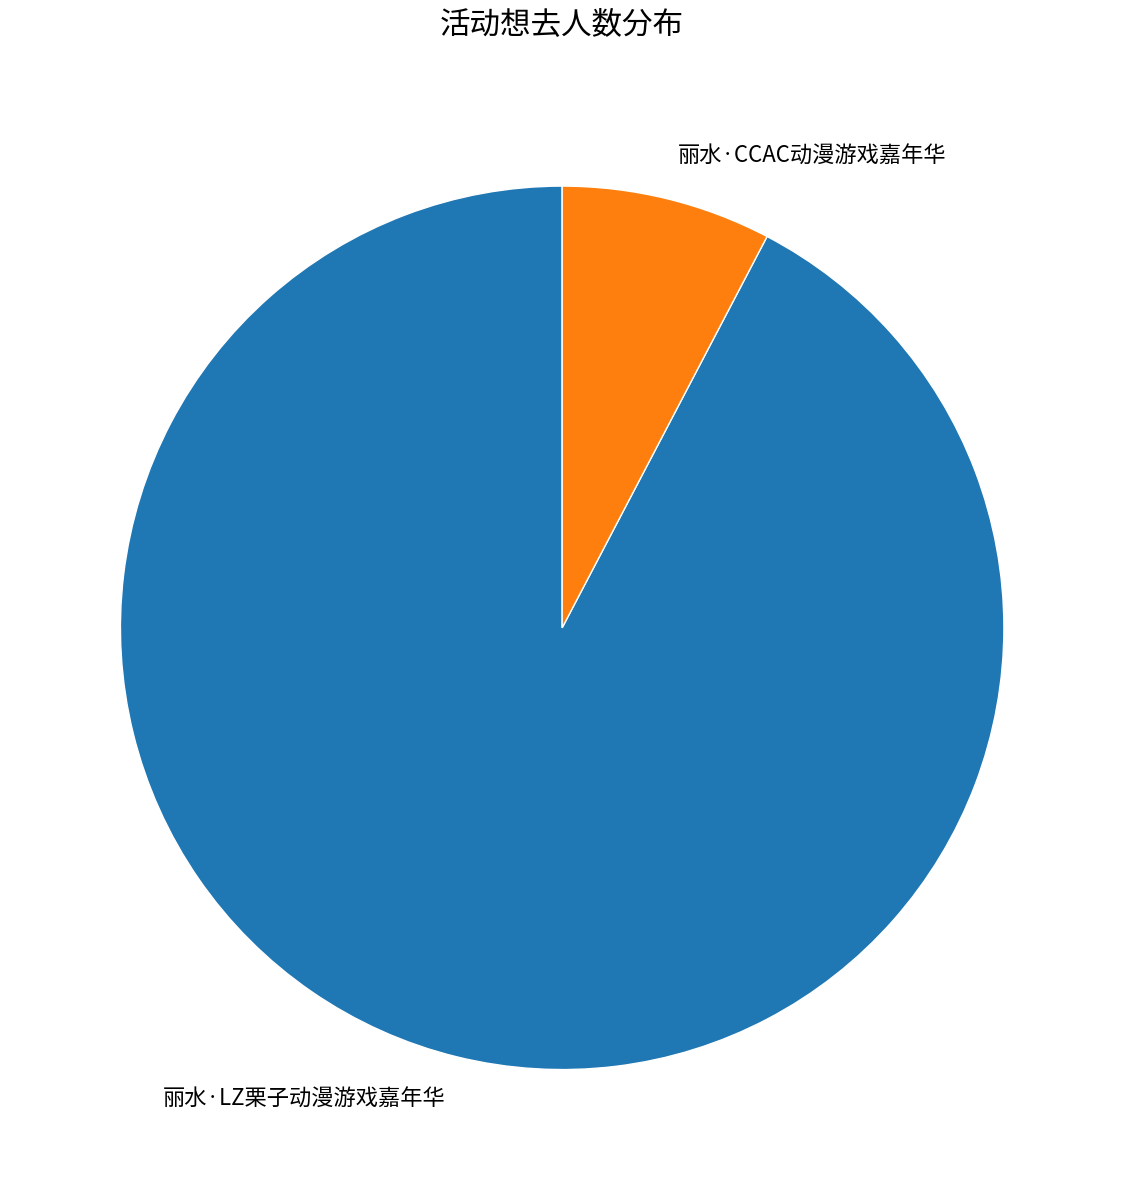

Does 丽水·CCAC动漫游戏嘉年华 represent more than half of the total?

No